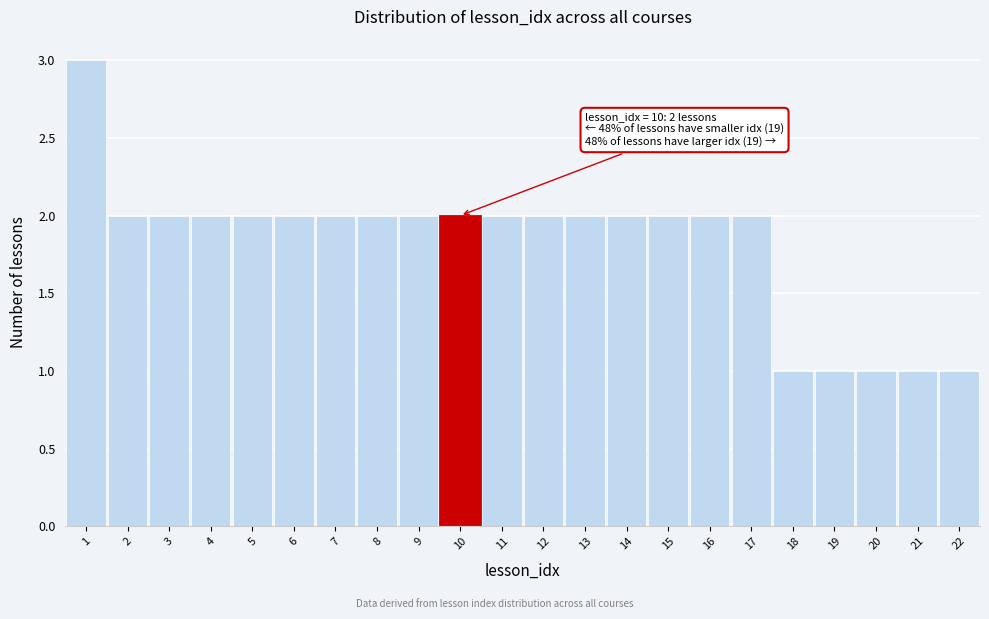

Which range on the x-axis has the tallest bar?

0.5 to 1.5